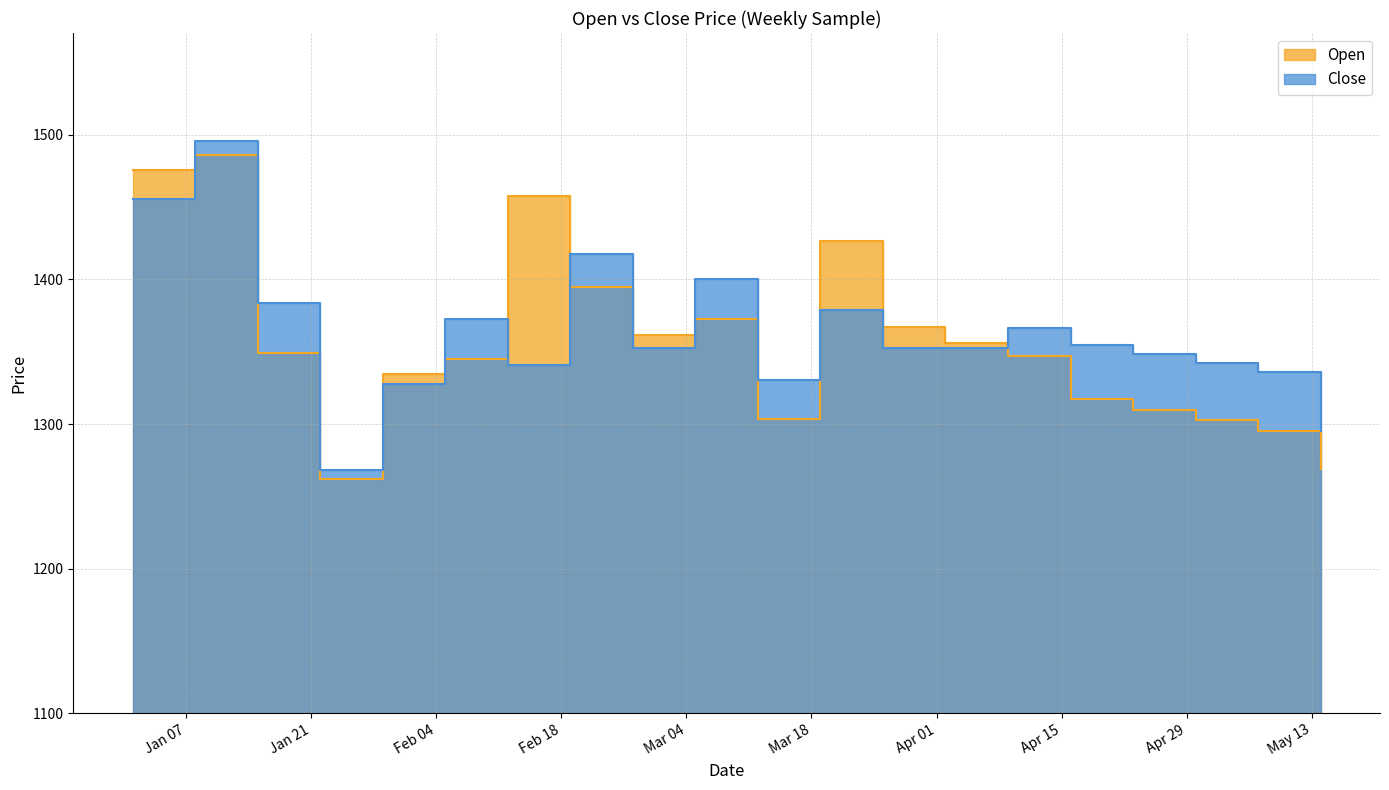

How many series are shown in this chart?

2